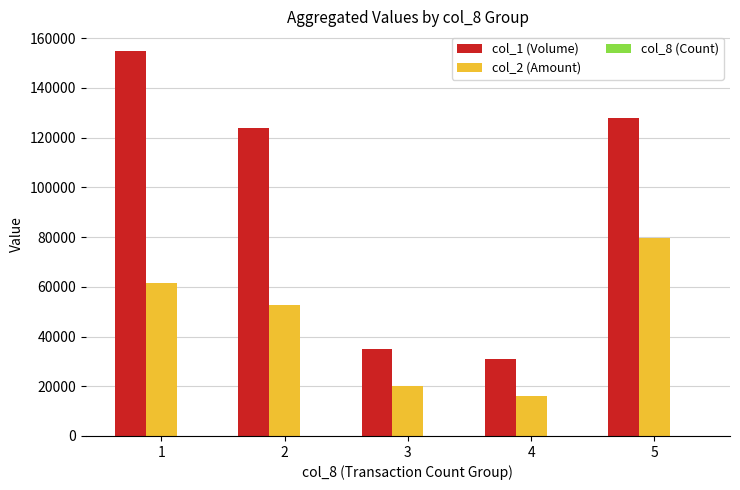

Between 1 and 5, which series saw the biggest shift?

col_1 (Volume)